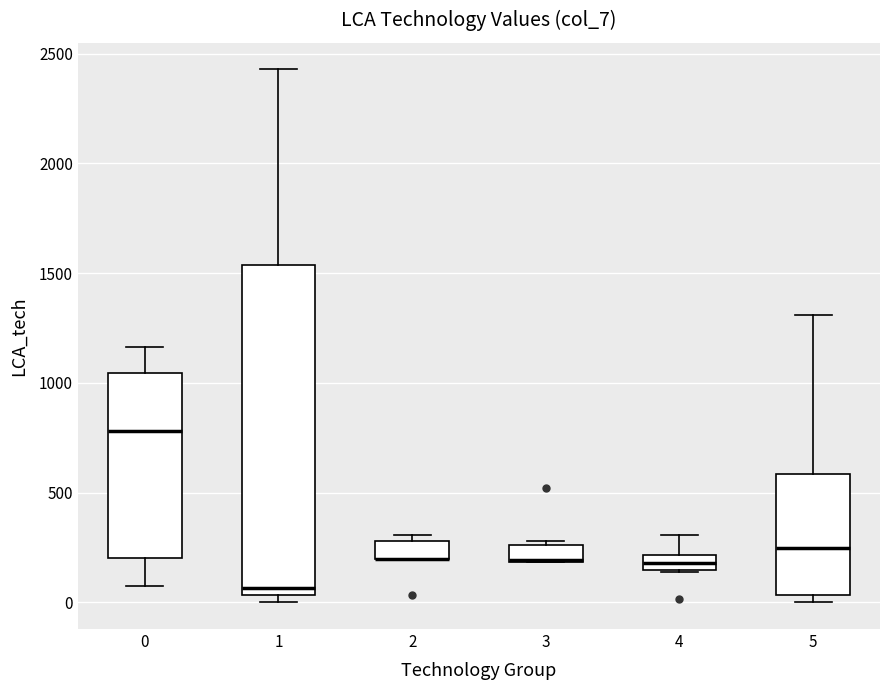

Where does the upper whisker of the box at x = 5 end on the y-axis? The values are not printed on the chart, so give them approximately, as read against the axis.

1300